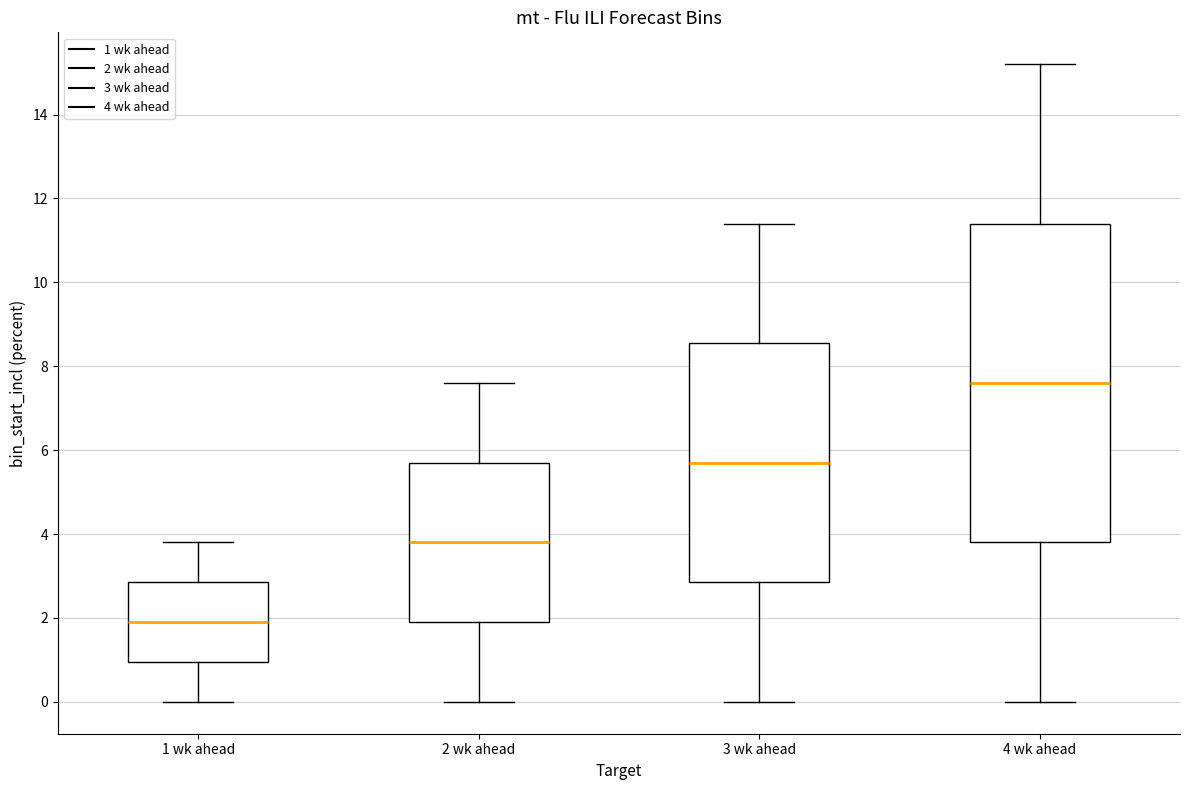

Where does the upper whisker of the box for 4 wk ahead end on the y-axis? The values are not printed on the chart, so give them approximately, as read against the axis.

15.2